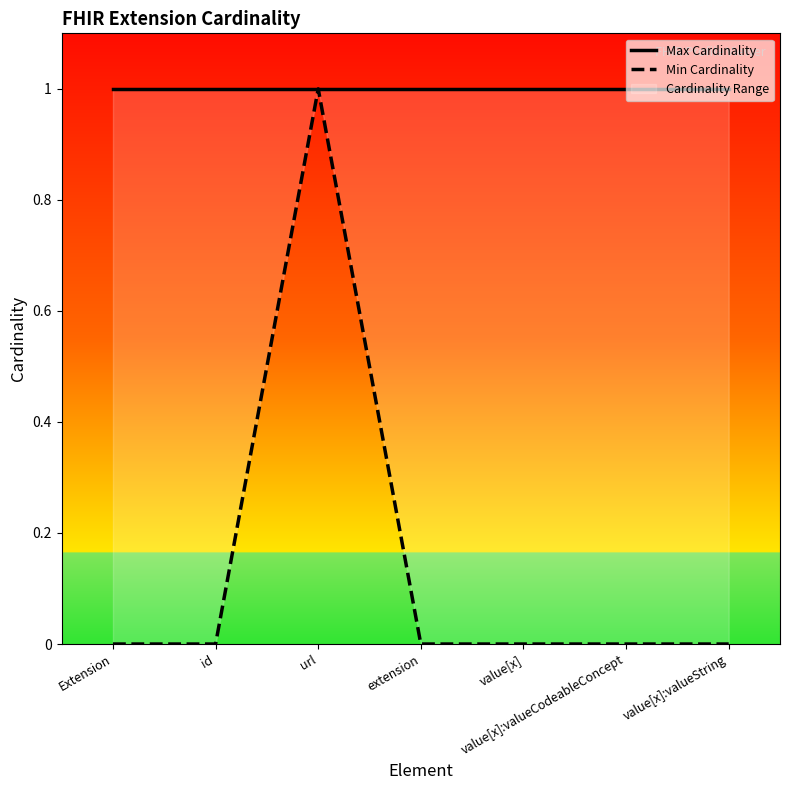

What is the sum of the Max Cardinality values at value[x] and value[x]:valueString?

2